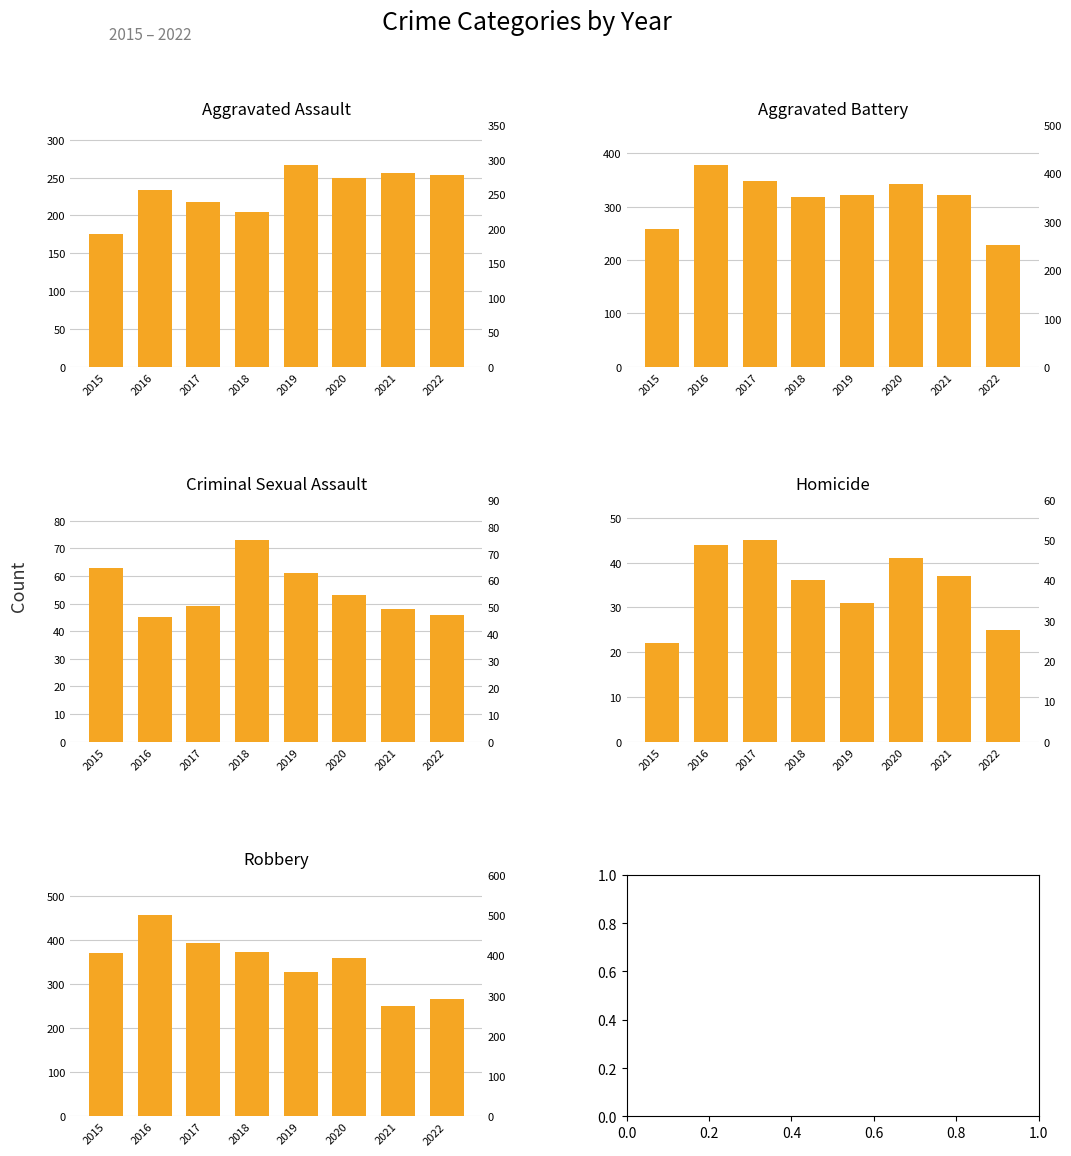

What is the total value across all series at 2016?

1156